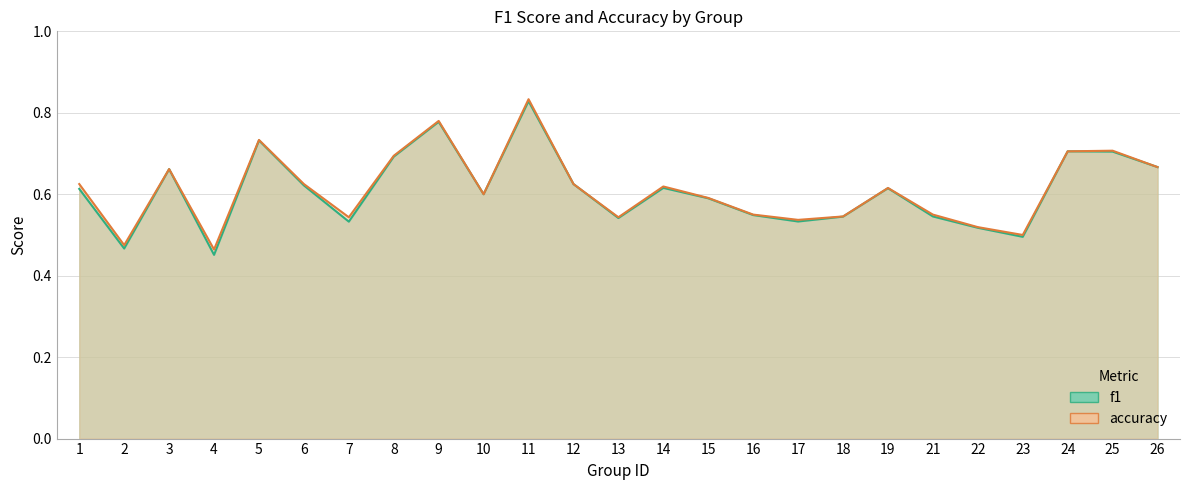

How many interior local valleys does the accuracy series have?

7